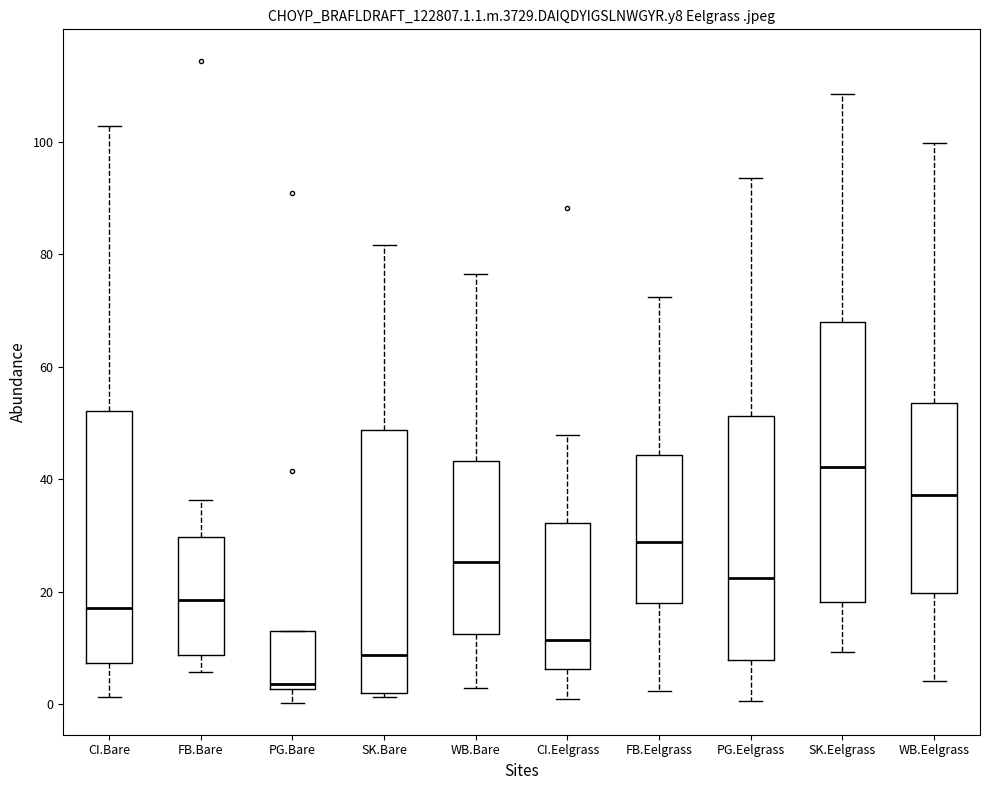

Which box's median line is the lowest?

PG.Bare